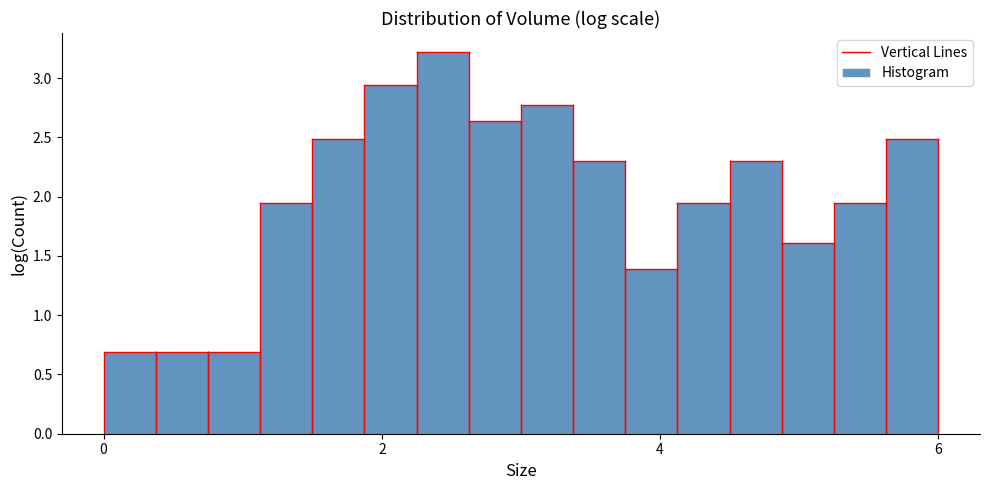

Around what value on the x-axis is the tallest bar? Give the approximate position of its centre, as read against the axis.

2.4